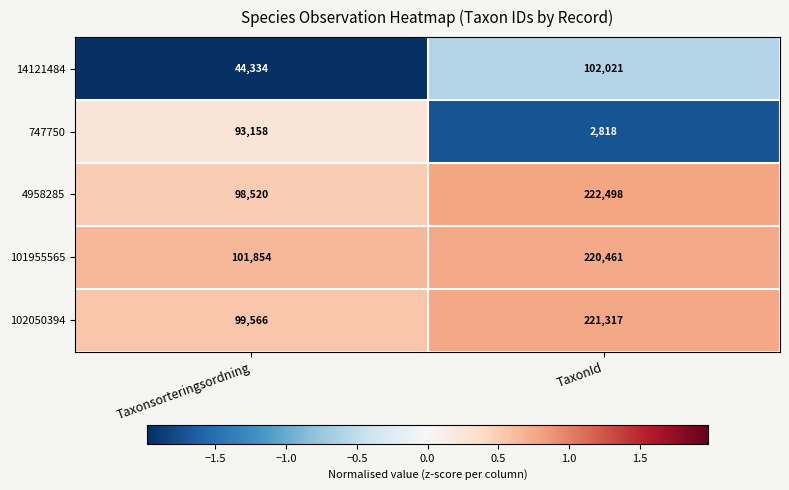

The 101955565 series shows 101854 at Taxonsorteringsordning. True or false?

True